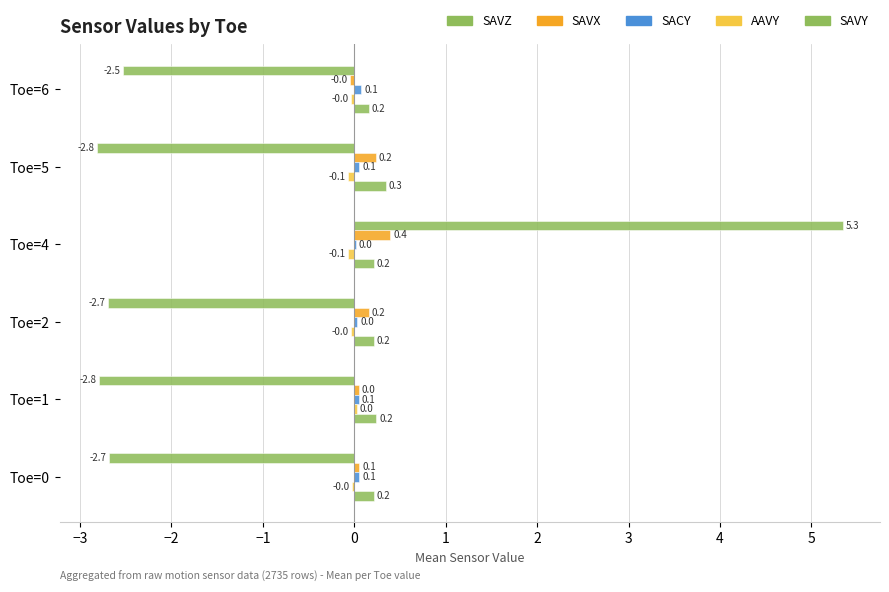

Rank the series by their maximum value, from highest to lowest.

SAVZ, SAVX, SAVY, SACY, AAVY